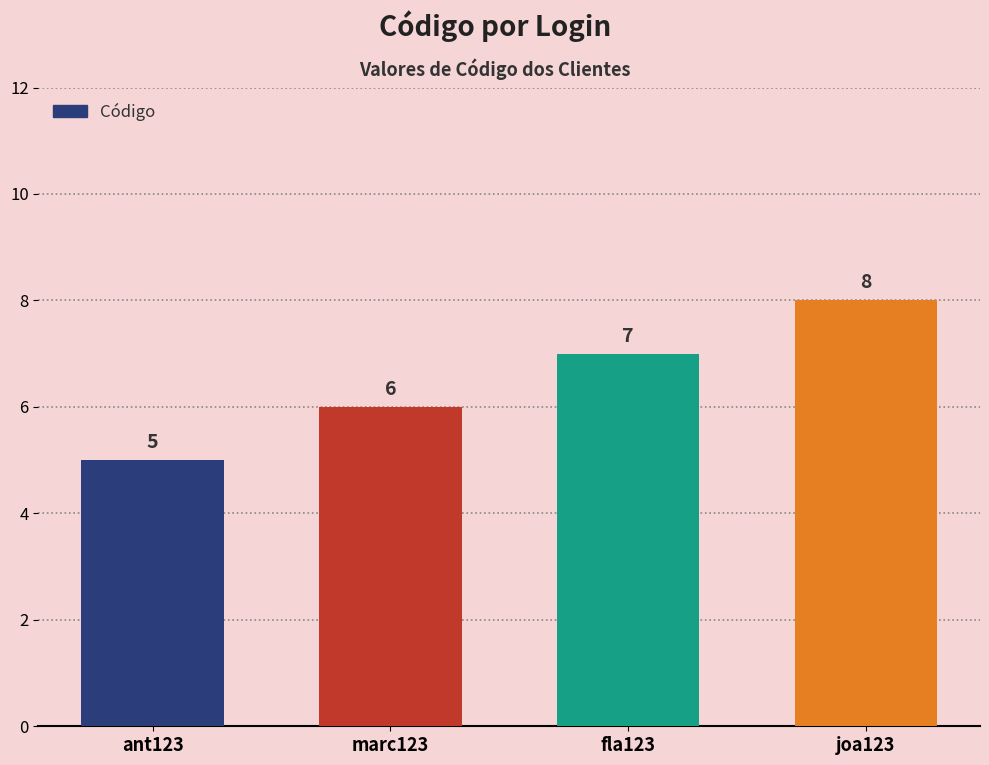

What is the label of the 4th bar from the right?

ant123